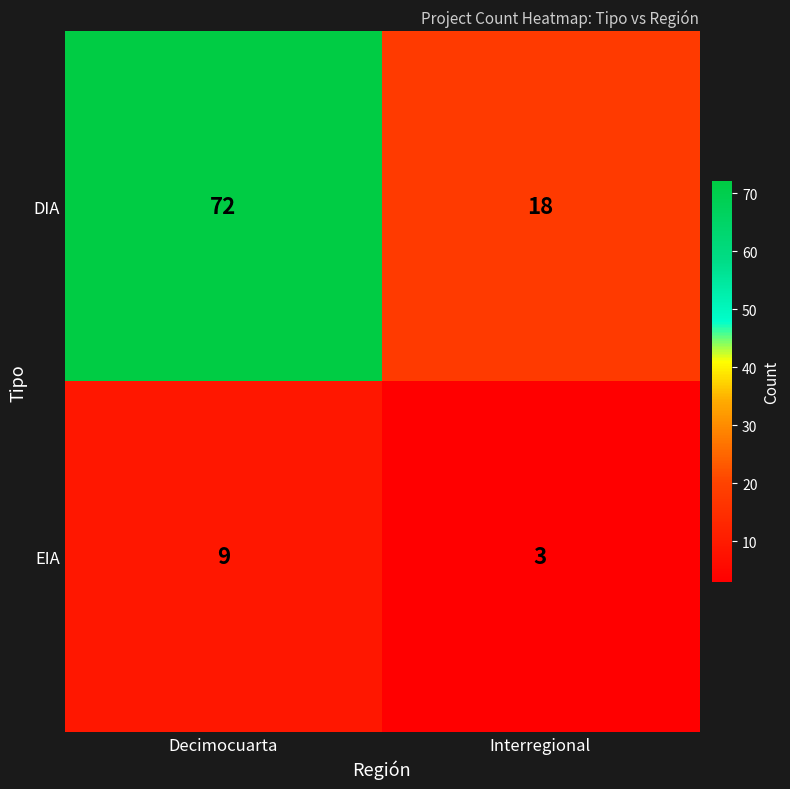

At which category is the sum across all series the highest?

Decimocuarta